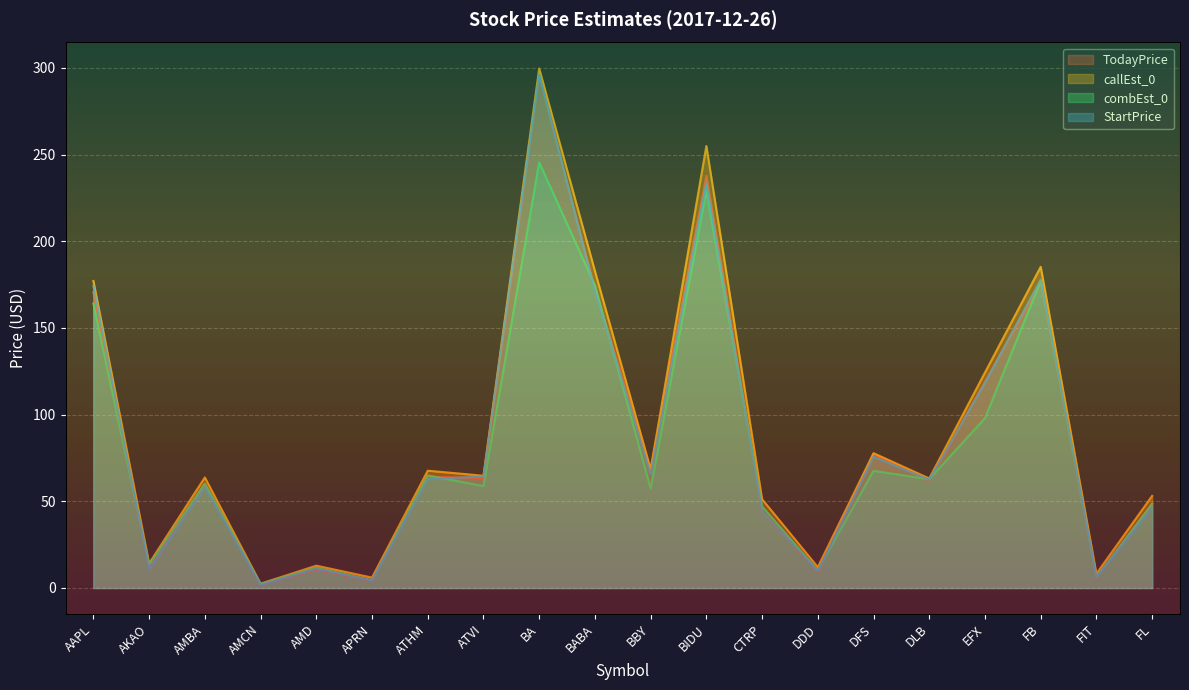

Is it true that callEst_0 equals 12.9 at AMD?

True